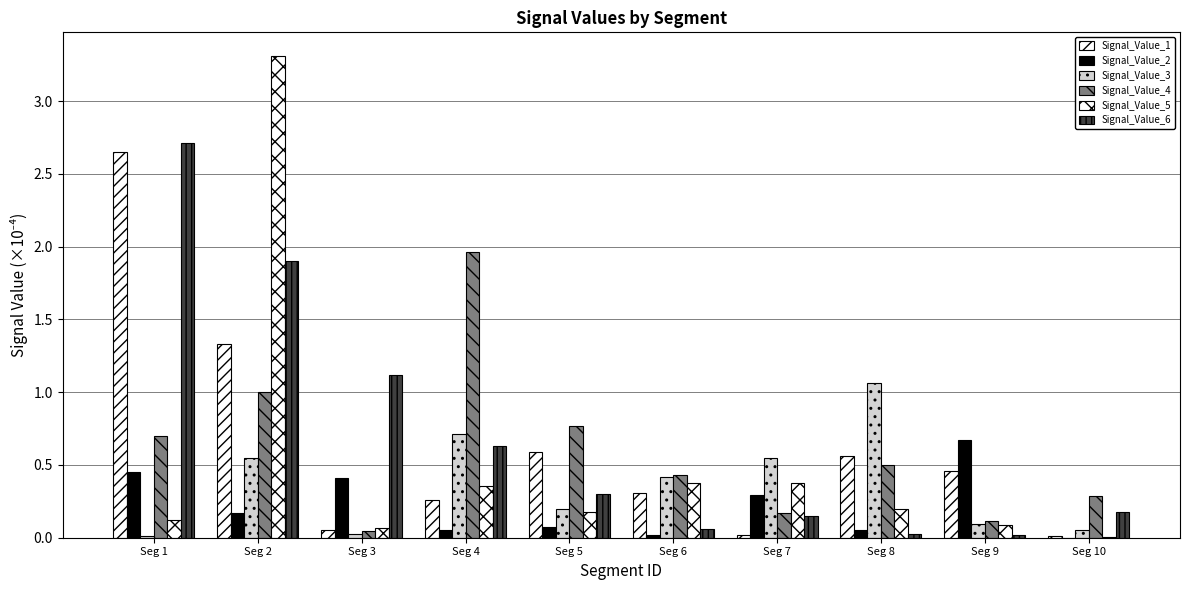

The value of Signal_Value_2 at Seg 3 is 0.4. True or false?

True